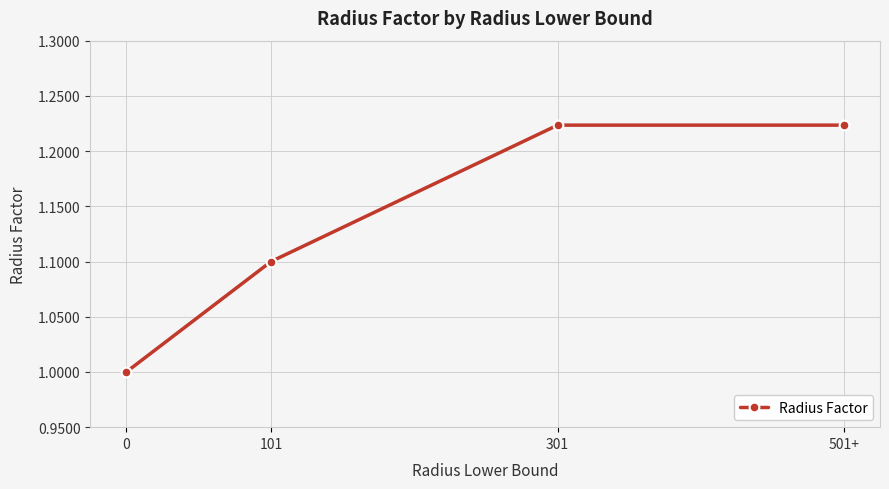

What is the difference between the values at 101 and 501+?

0.1